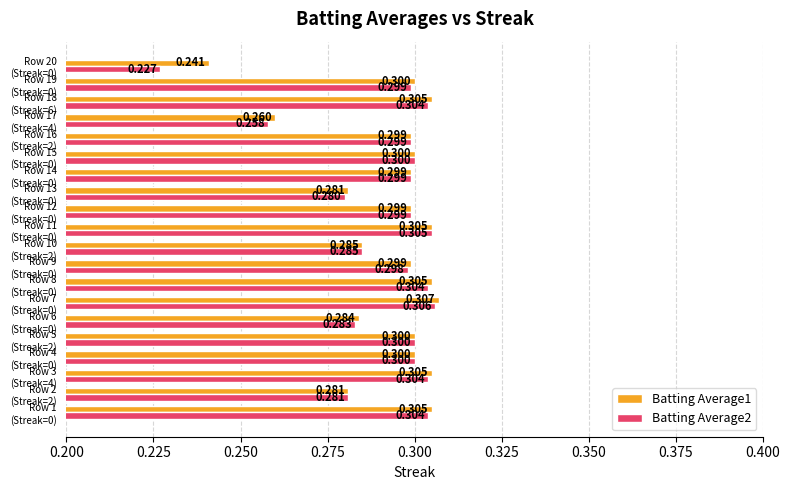

What is the minimum value for Batting Average2?

0.2